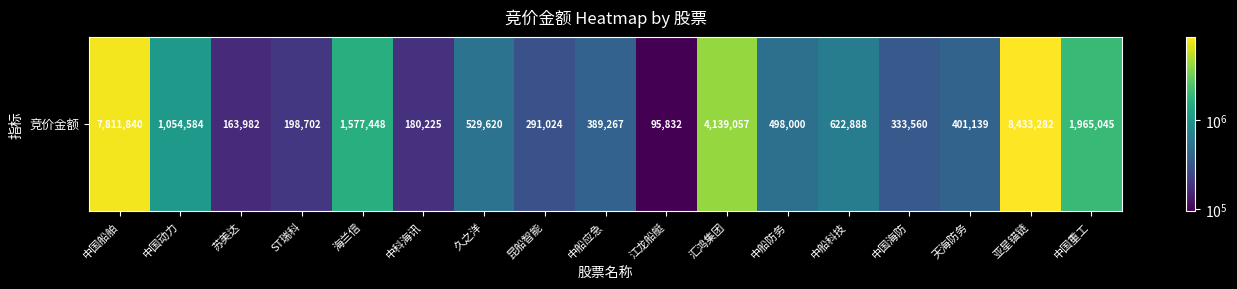

How many data points are above 498000?

8